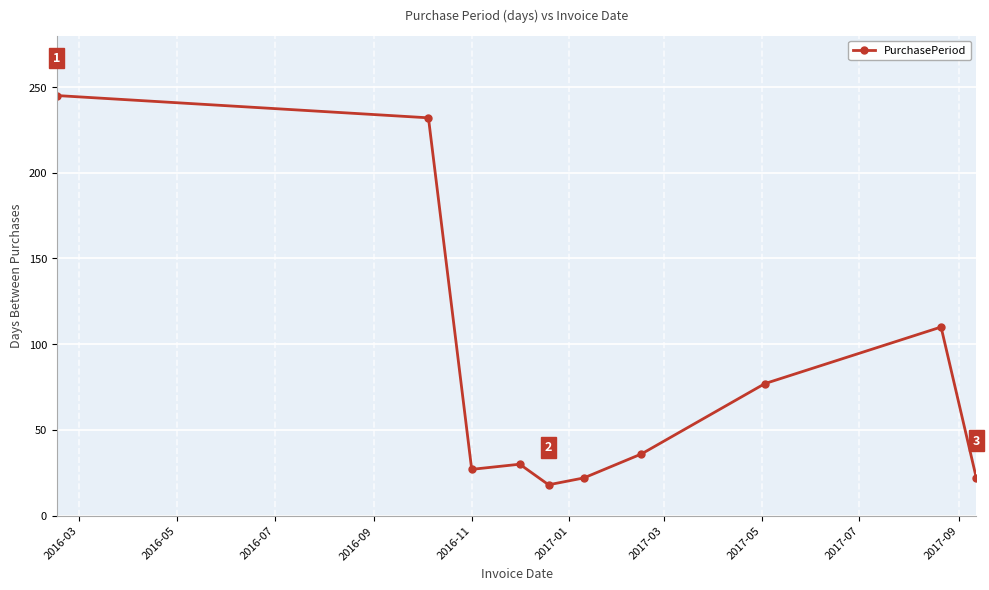

What is the value of the 6th point from the left?

22